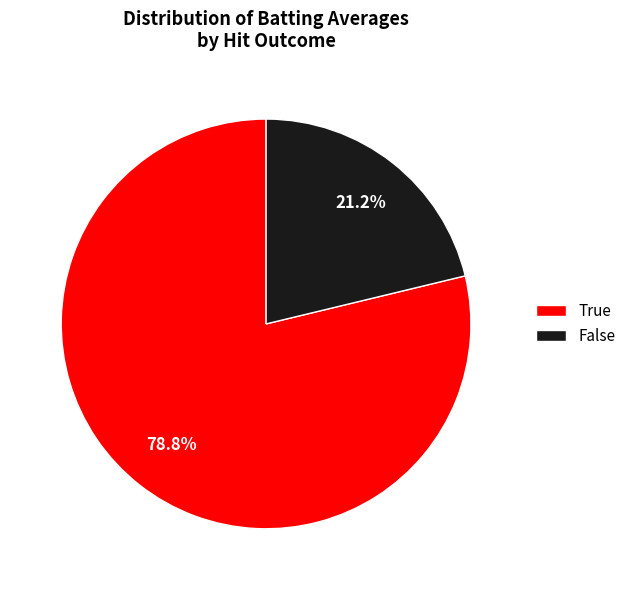

Which slice is the smallest?

False